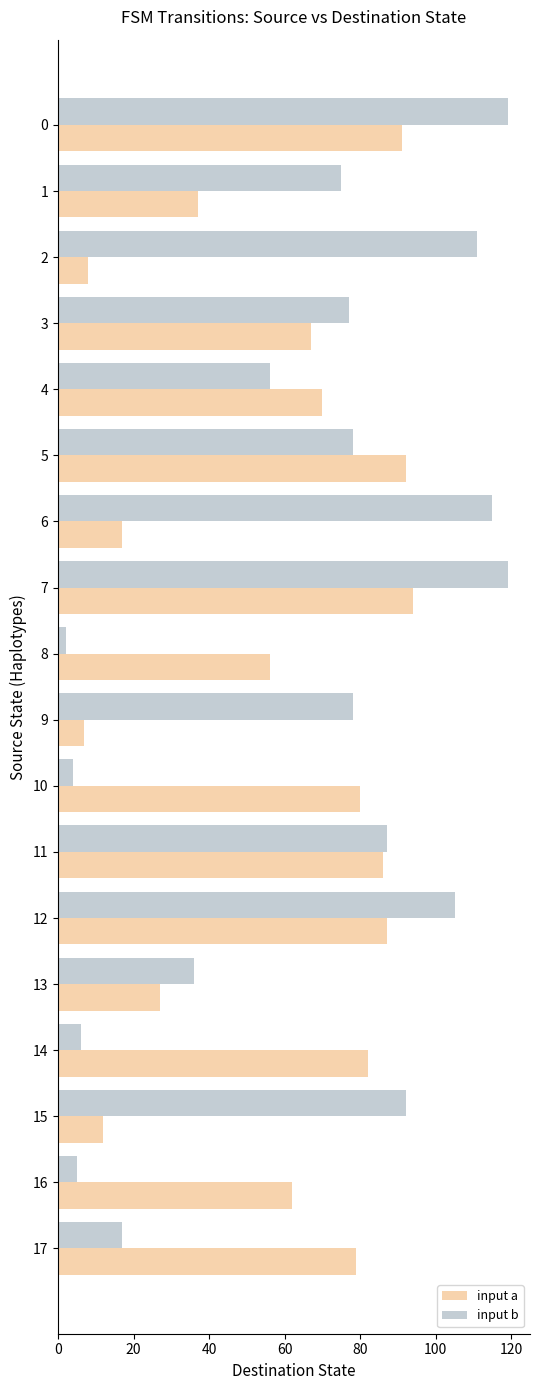

What is the highest value of the input b series?

119